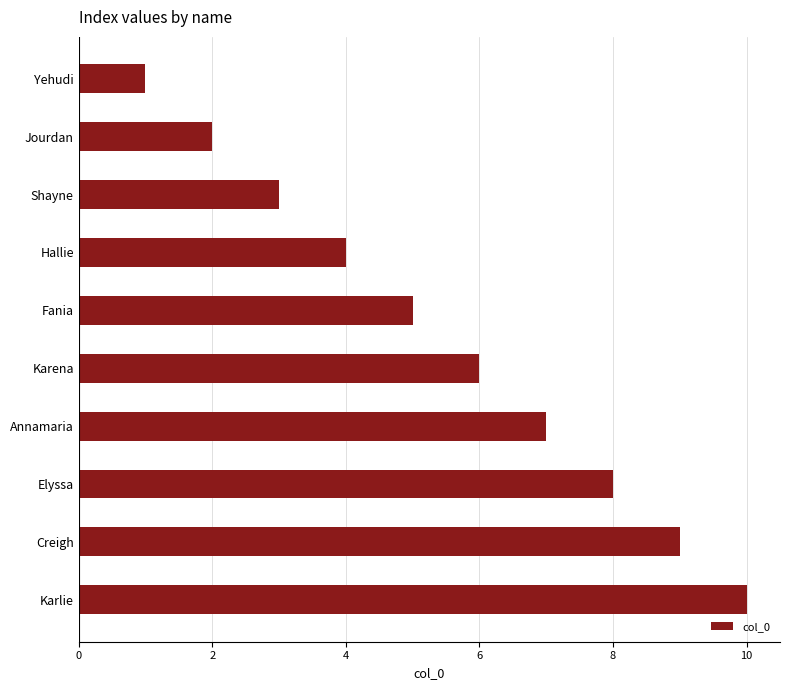

What is the change in value from Jourdan to Hallie?

+2